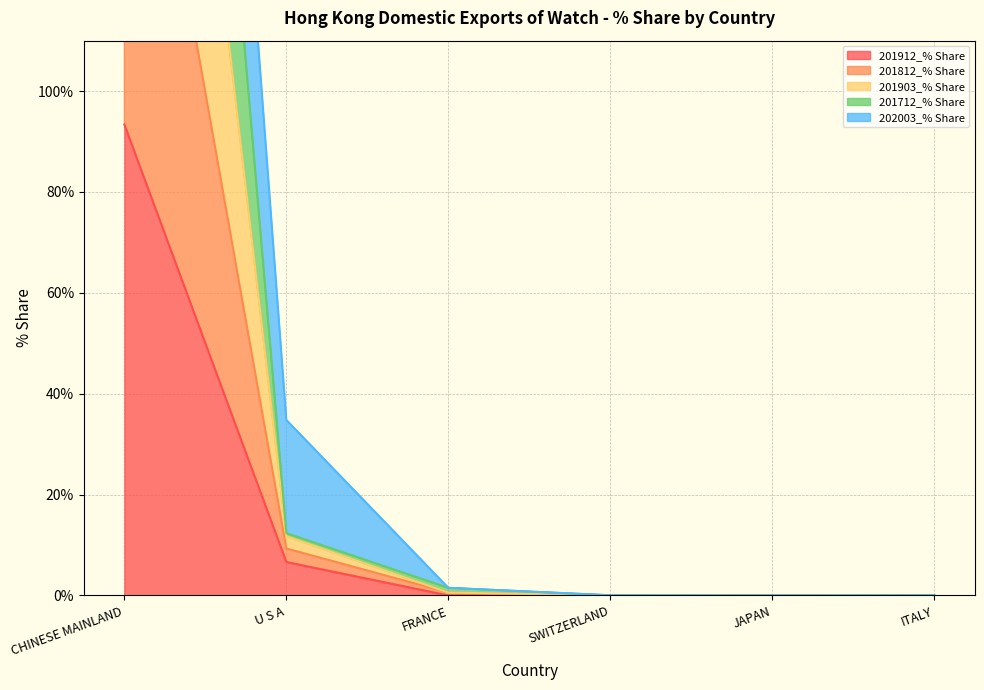

True or false: 201812_% Share and 201712_% Share intersect in this chart.

False